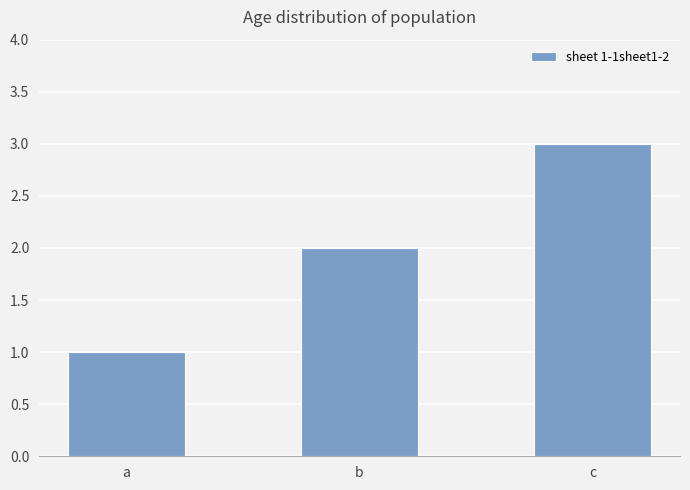

Reading left to right, what are all the values shown in this chart?

a=1	b=2	c=3